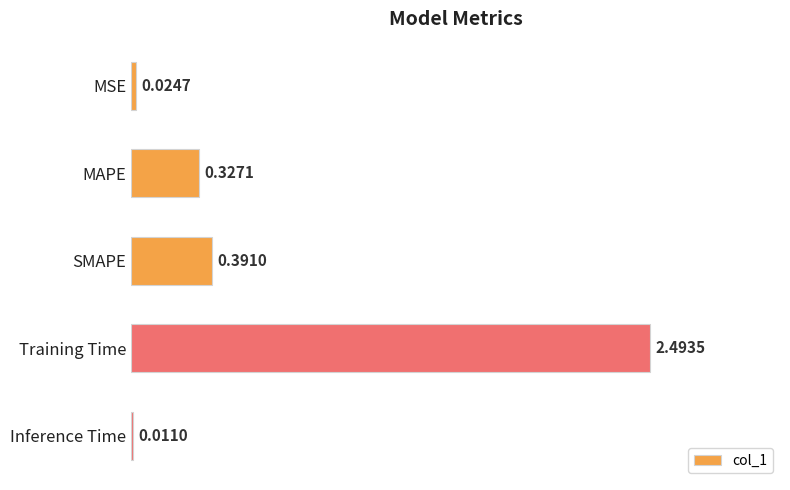

Rank the categories by value from highest to lowest.

Training Time, SMAPE, MAPE, MSE, Inference Time